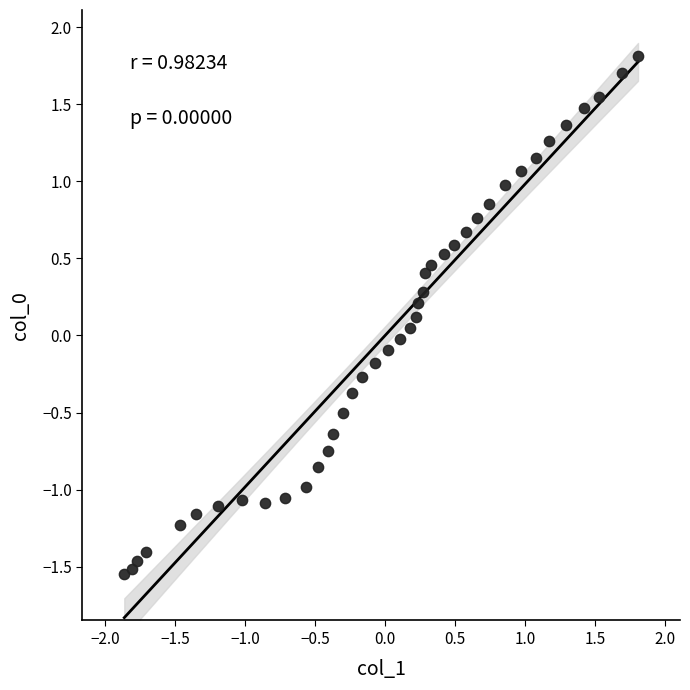

What is the range of X values (max minus min)?

3.7